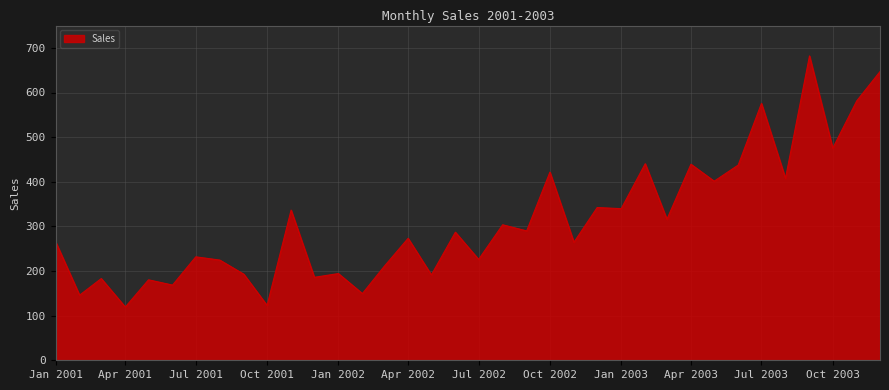

What is the difference between the maximum and minimum values?

562.7